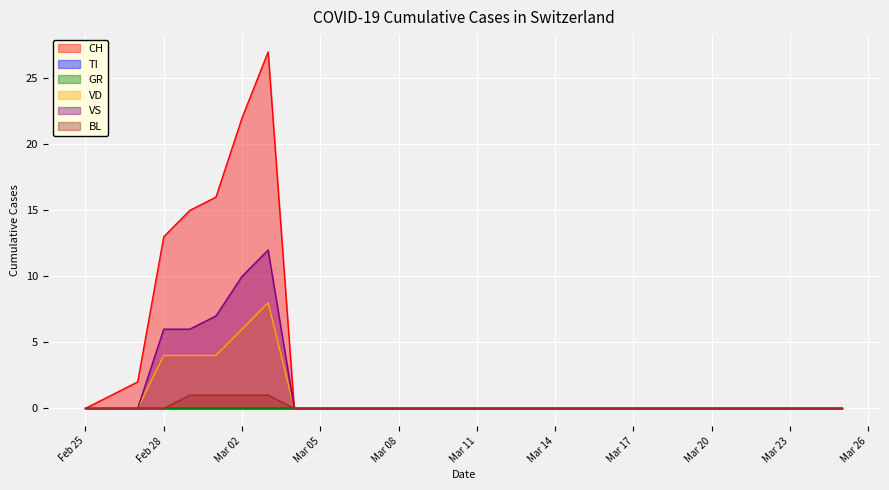

True or false: CH has a value of 0 at Mar 11.

True